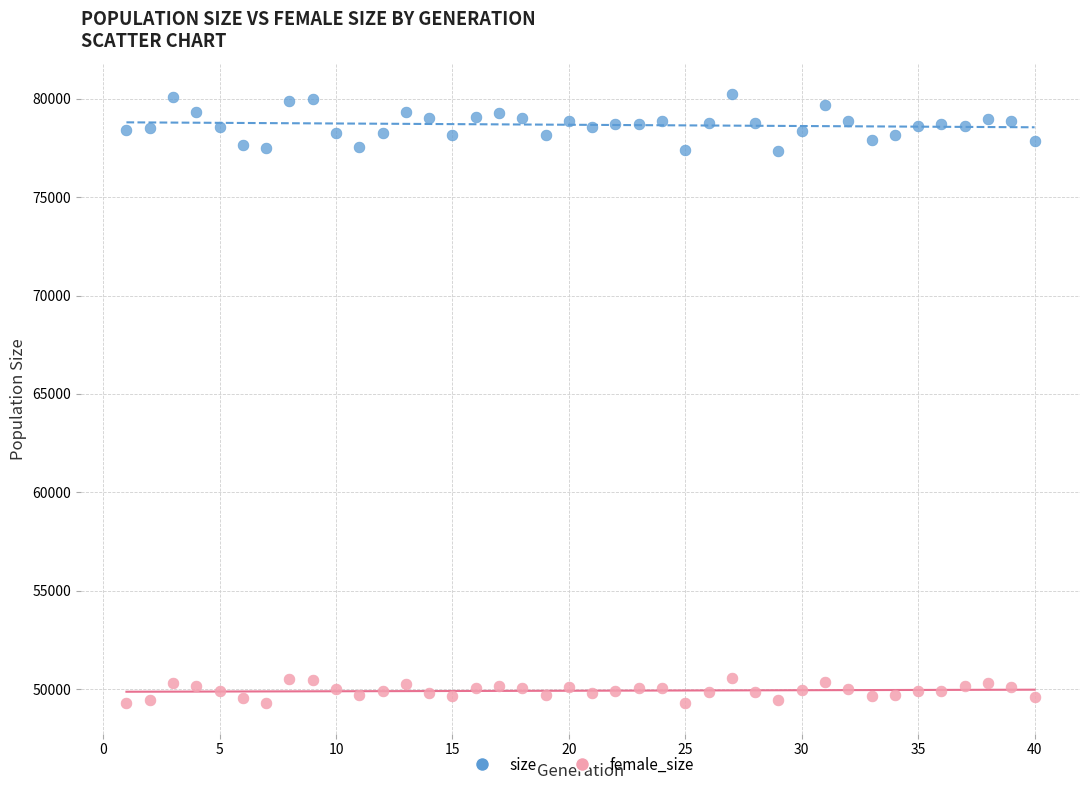

Which series reaches the minimum Y coordinate?

female_size